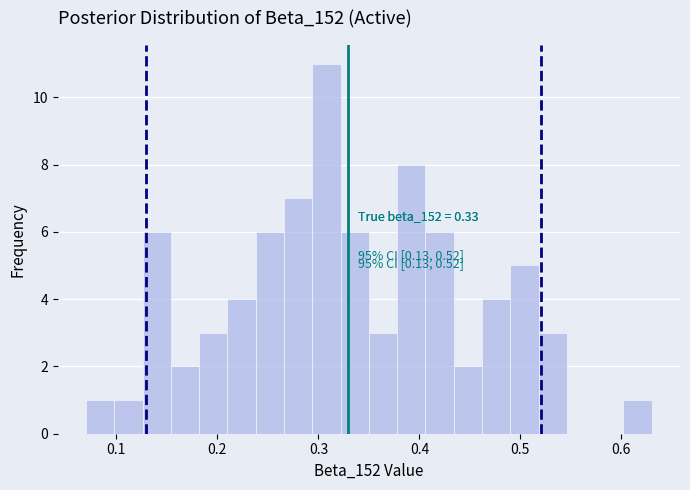

Around what value on the x-axis is the tallest bar? Give the approximate position of its centre, as read against the axis.

0.31